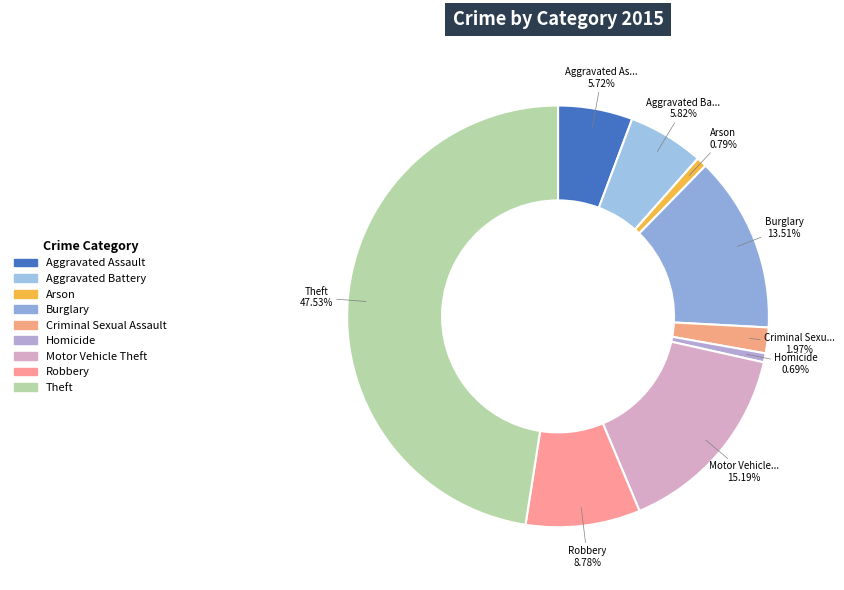

To the nearest percent, what portion does Robbery represent?

9%